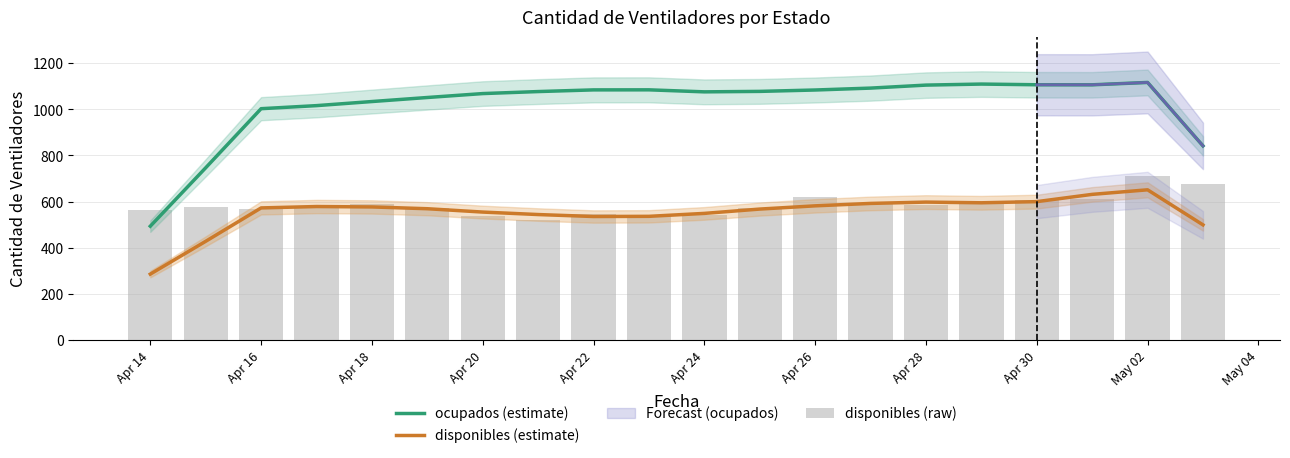

How many data points in disponibles (estimate) are above 572?

10